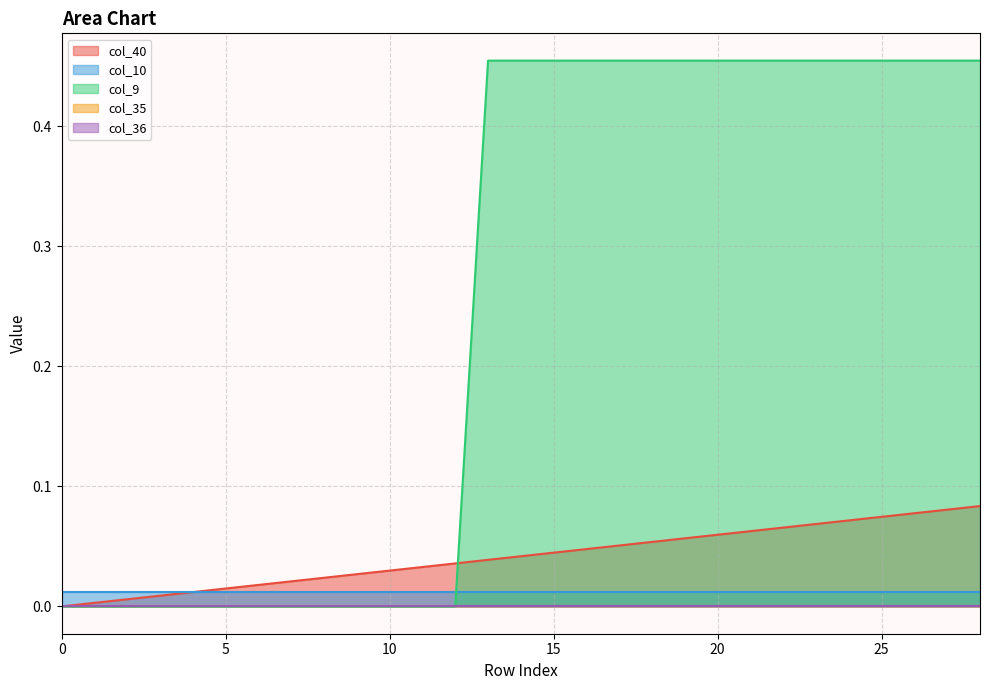

How many lines are shown in the chart?

5